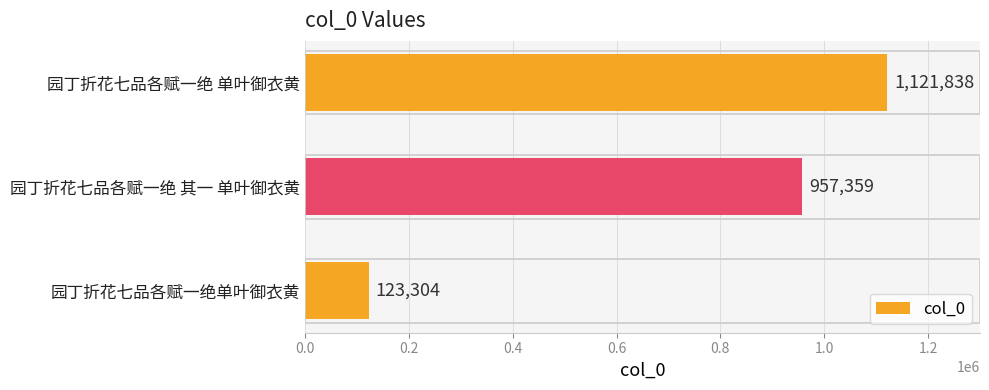

Does the chart contain any negative values?

No